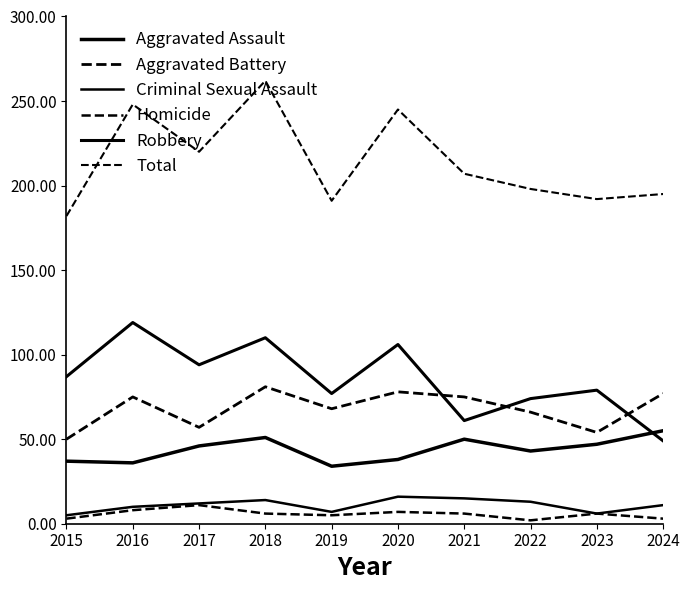

True or false: Robbery has a value of 29 at 2022.

False